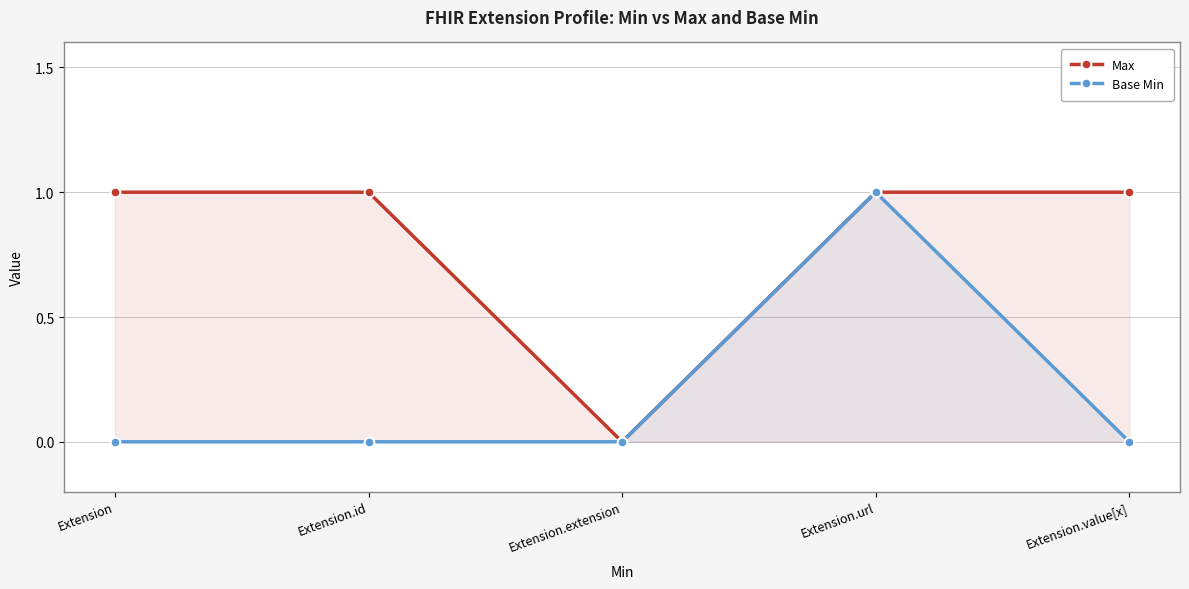

True or false: Base Min and Max intersect in this chart.

False